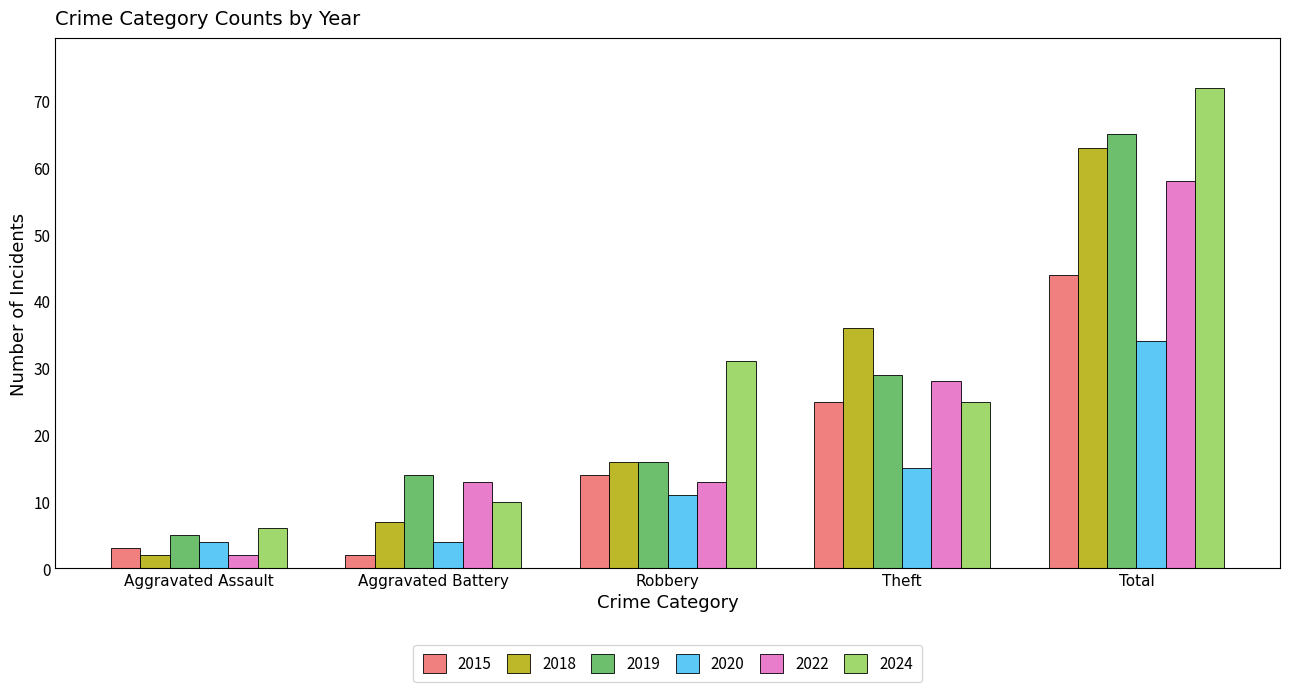

What is the highest value of the 2018 series?

63